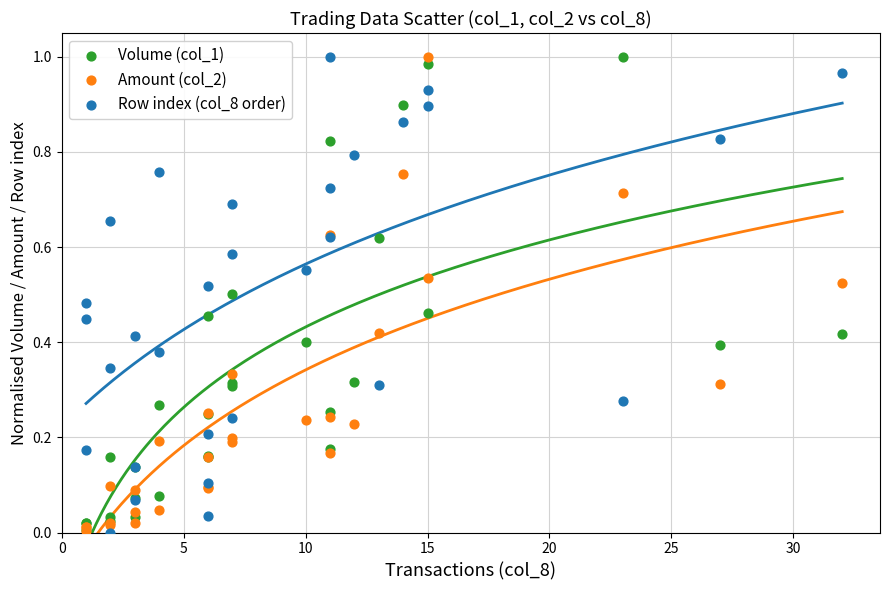

What are all the series names shown in the legend?

Volume (col_1), Amount (col_2), Row index (col_8 order)